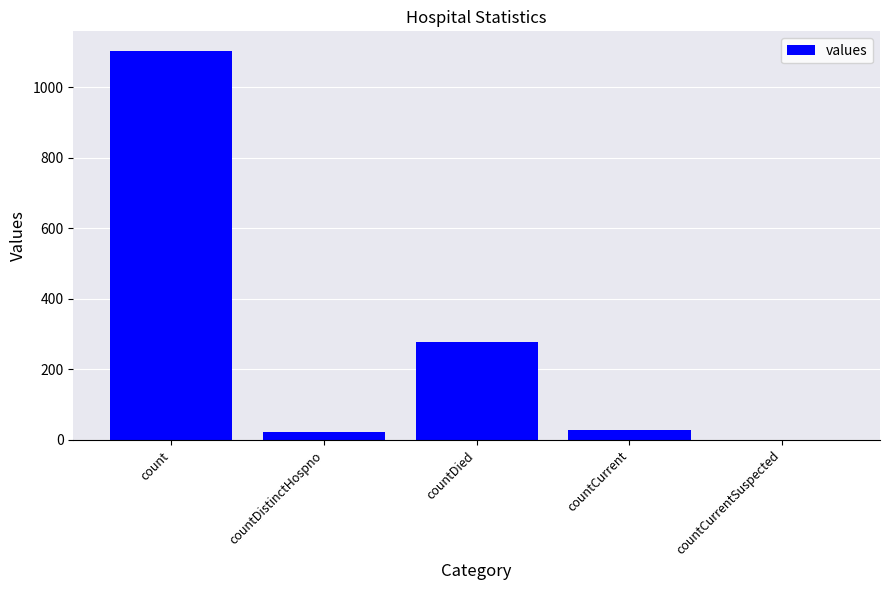

The value at countCurrentSuspected is 0. True or false?

True